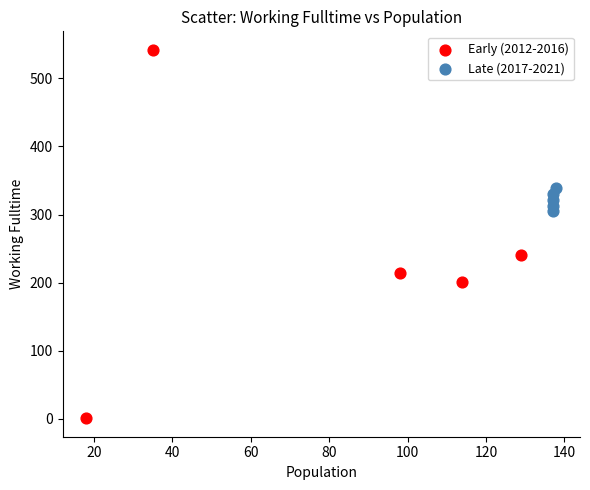

Which series has the largest Y range (max minus min)?

Early (2012-2016)